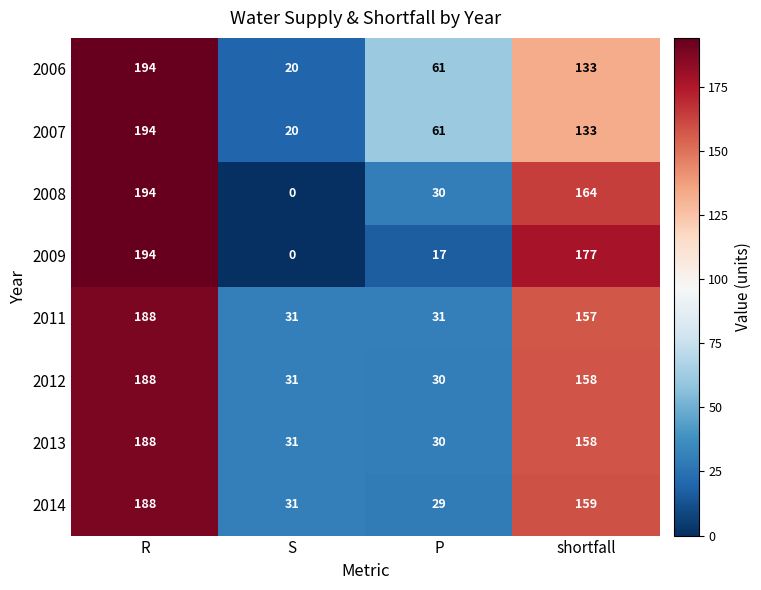

What is the difference between the 2012 values at shortfall and R?

30